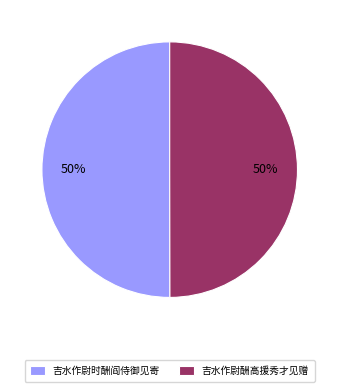

What percentage is the 吉水作尉时酬阎侍御见寄 slice, to the nearest percent?

50%